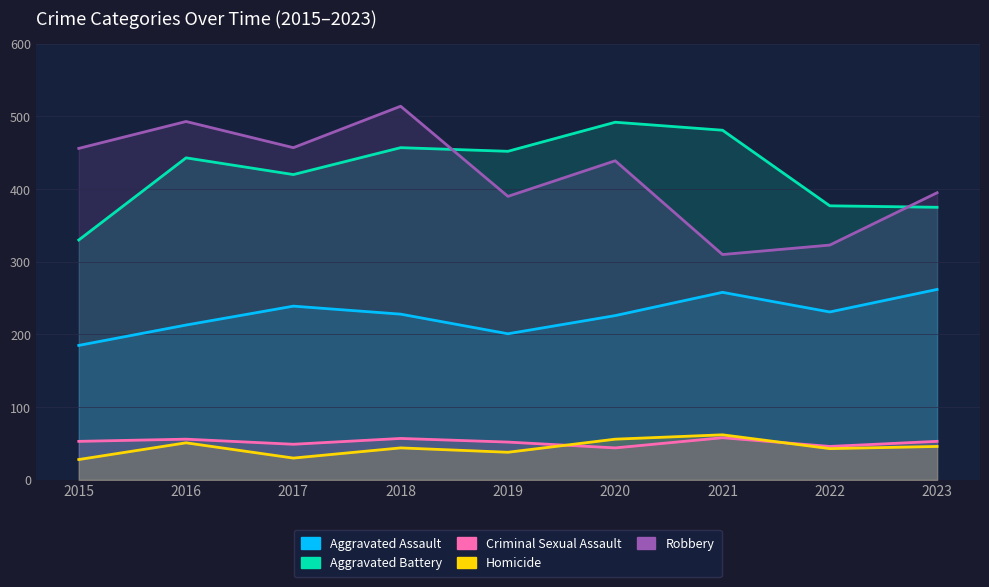

What is the total value across all series at 2021?

1169